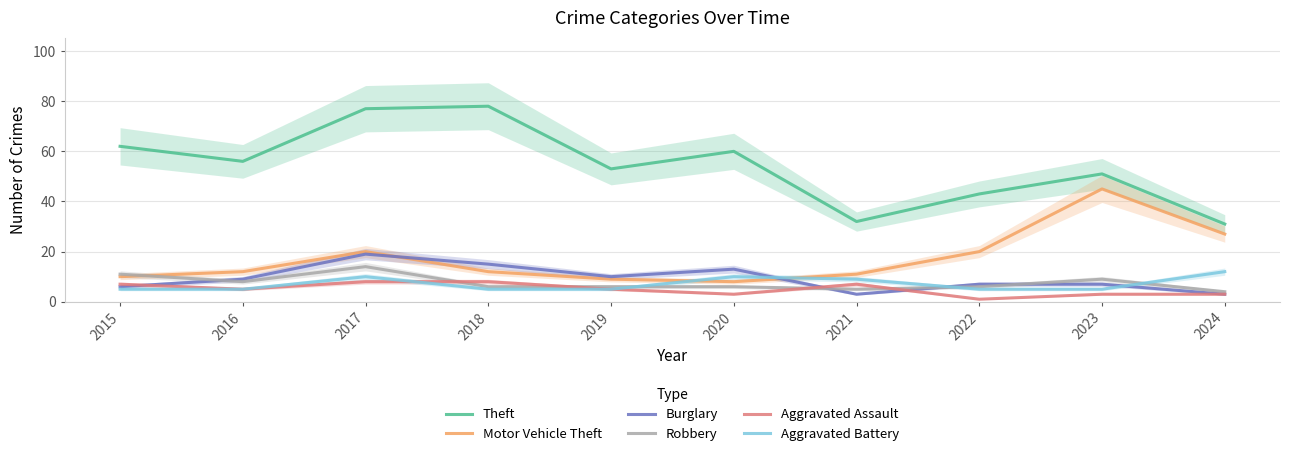

Between 2015 and 2021, which series saw the biggest shift?

Theft